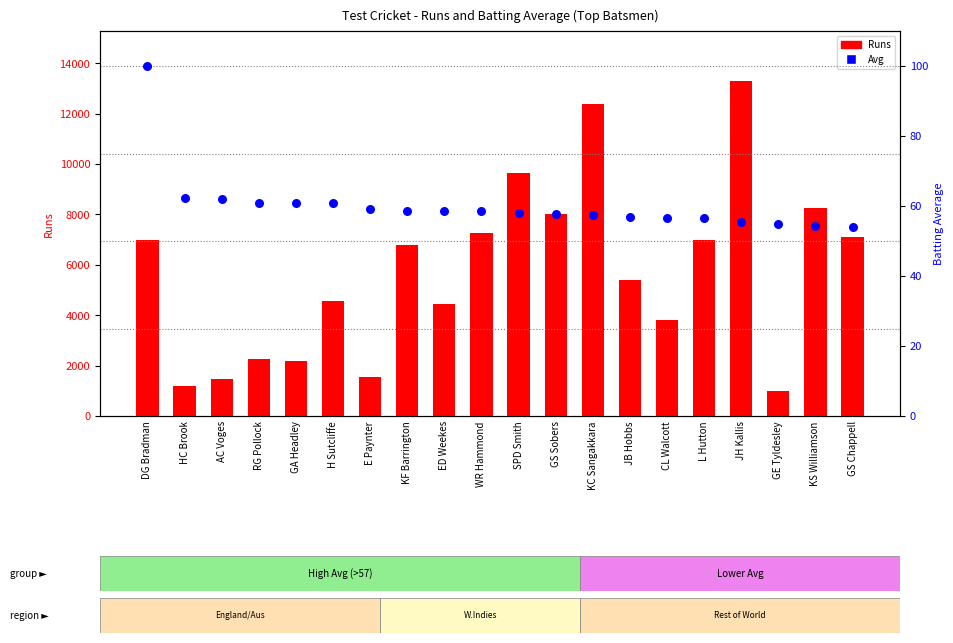

What are all the series names shown in the legend?

Runs, Avg